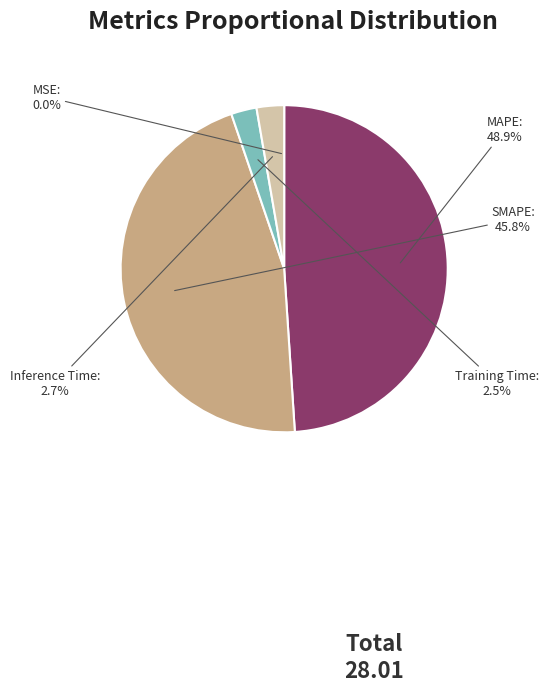

Does any single category account for the majority?

No